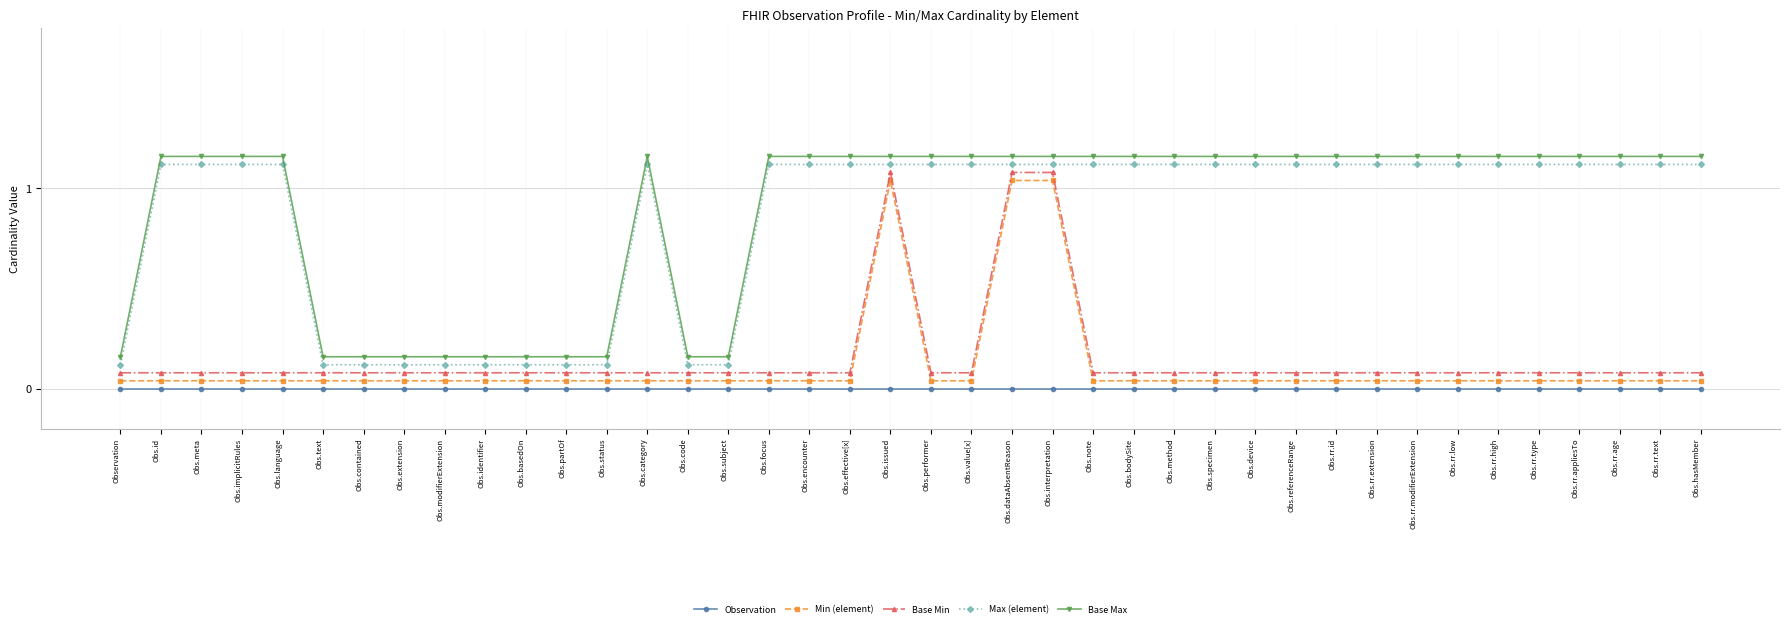

True or false: Max (element) has more than 0 interior local peaks.

True